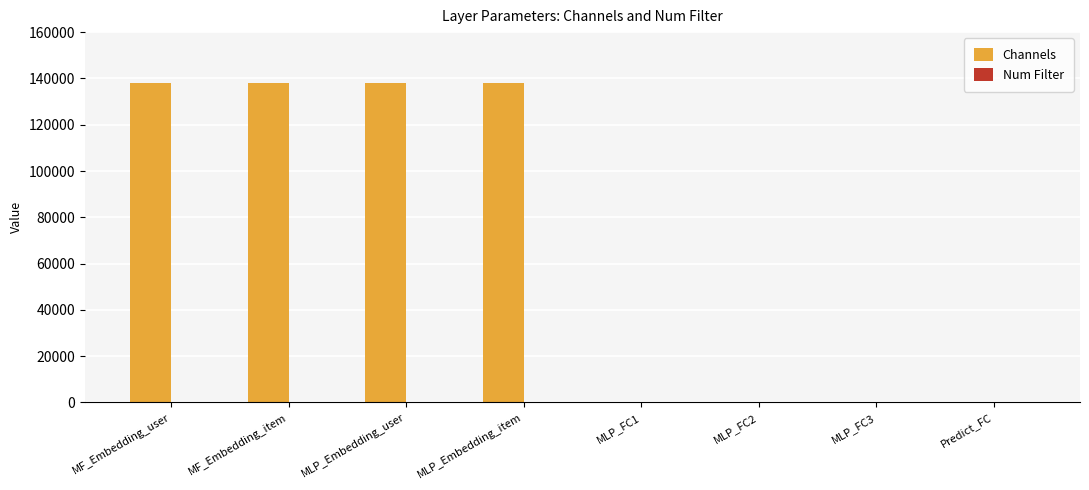

What is the maximum value shown in the chart?

138000